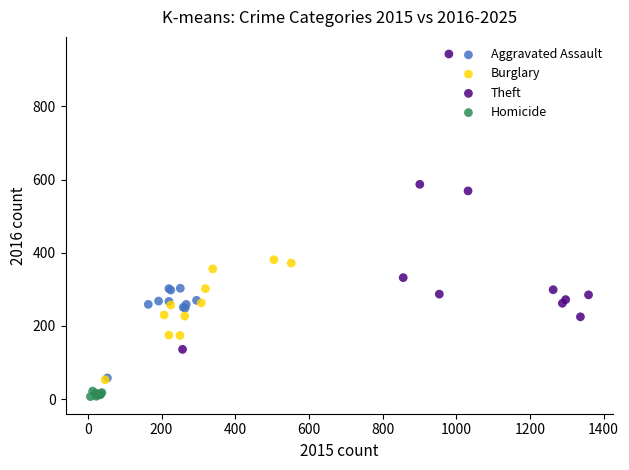

Which series contains the highest Y value?

Theft